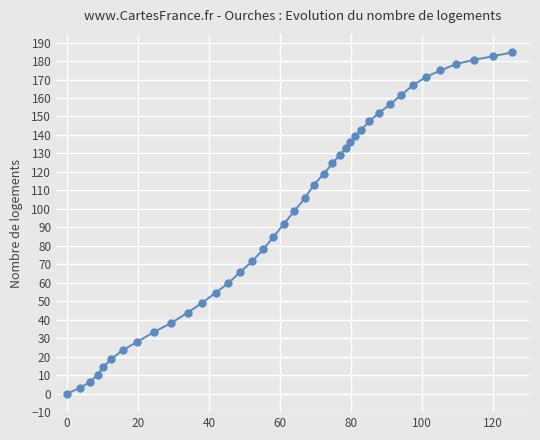

What is the value of the 17th point from the left?

78.1